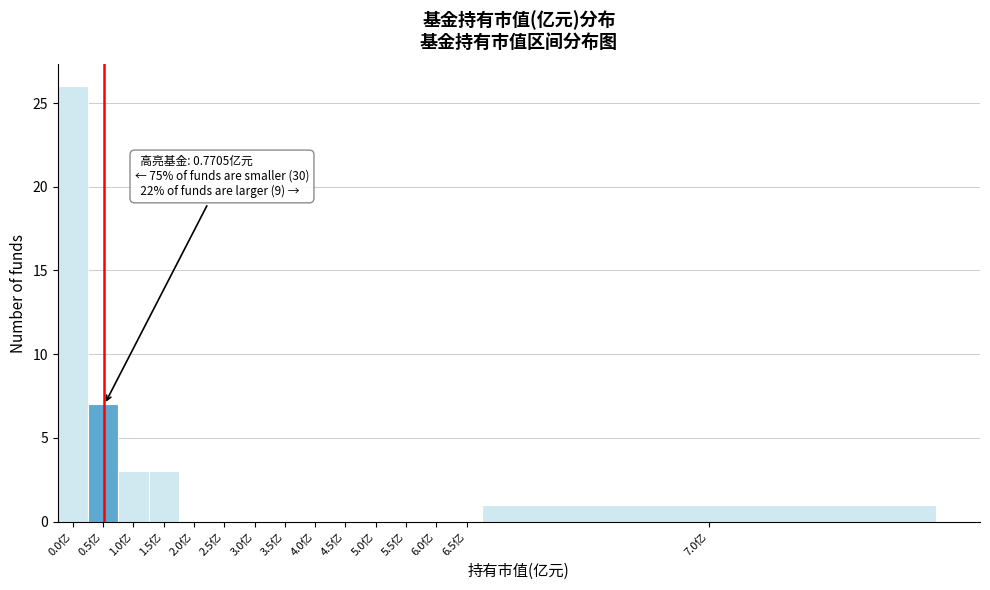

Reading left to right, what are all the values shown in this chart?

0.0亿=26	0.5亿=7	1.0亿=3	1.5亿=3	2.0亿=0	2.5亿=0	3.0亿=0	3.5亿=0	4.0亿=0	4.5亿=0	5.0亿=0	5.5亿=0	6.0亿=0	6.5亿=0	7.0亿=1